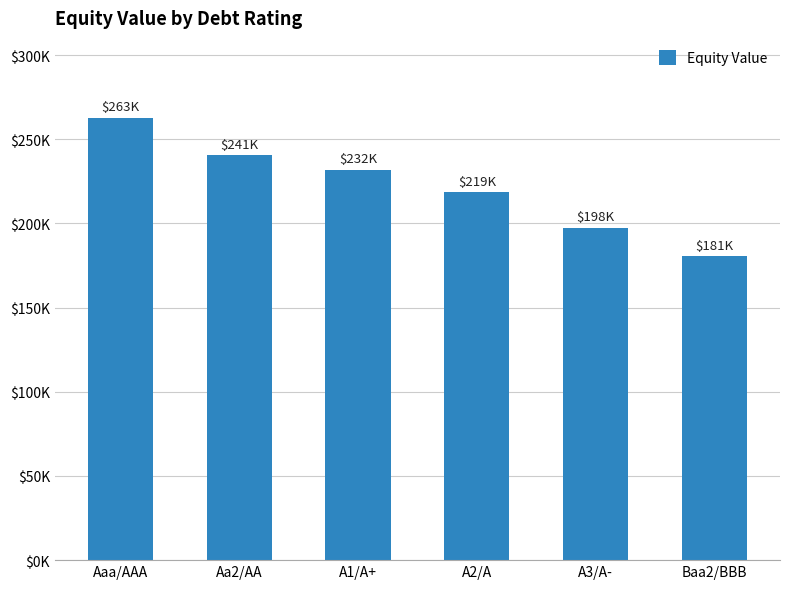

Are the bars horizontal?

No